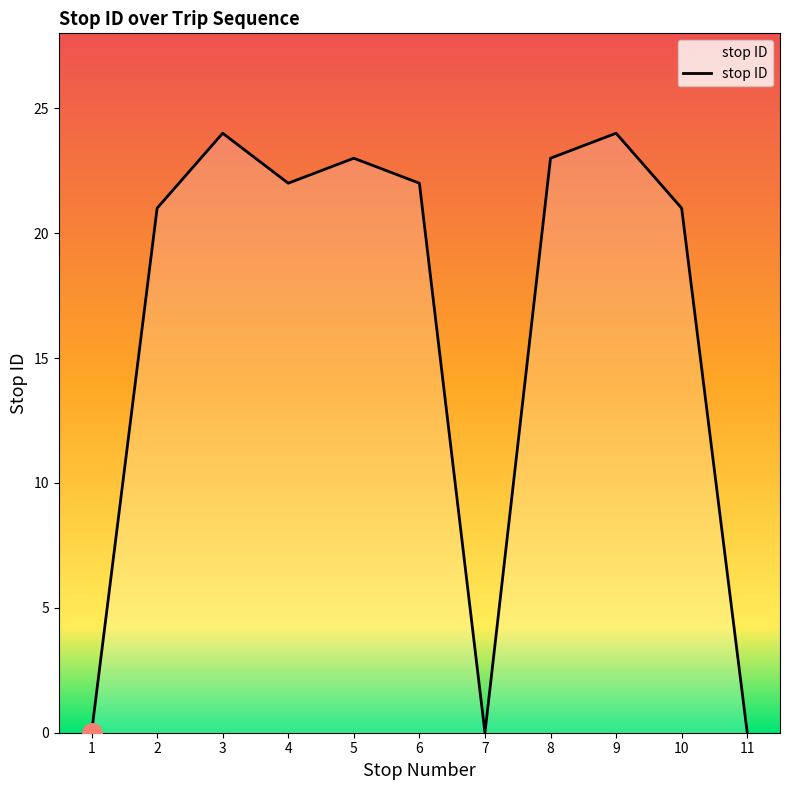

What is the difference between the values at 1 and 5?

23